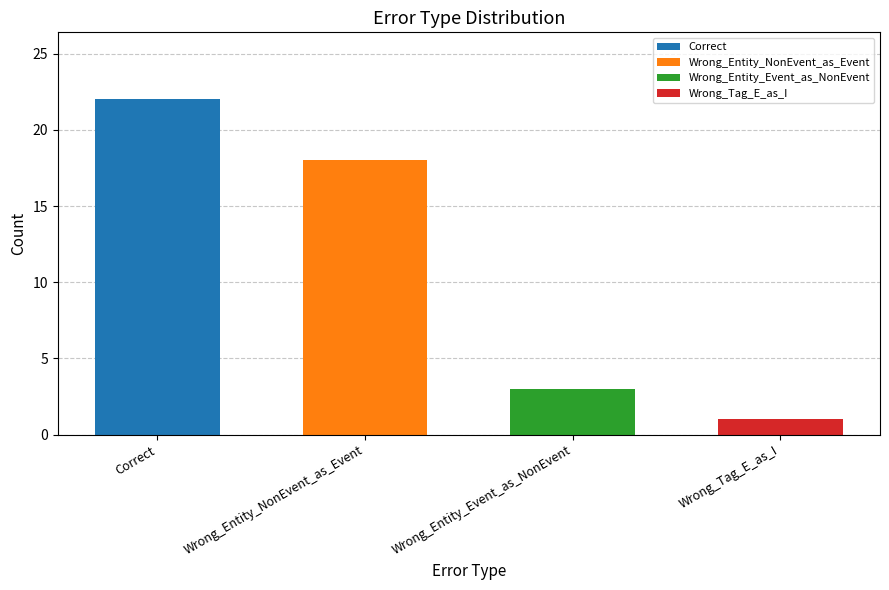

Reading left to right, list all the values displayed in this chart.

22	18	3	1